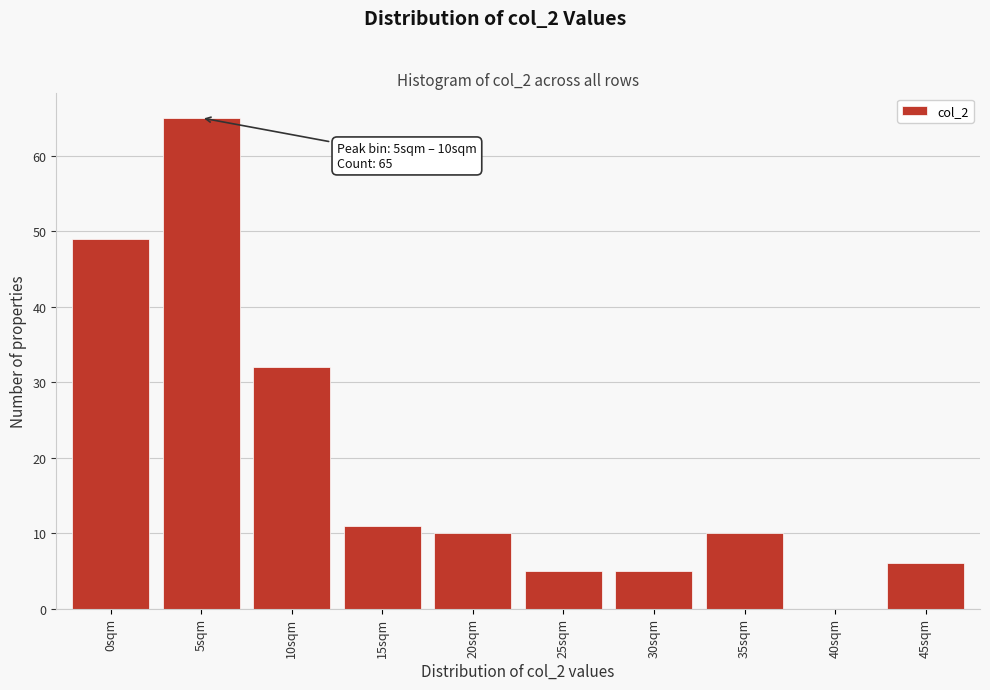

Reading right to left, transcribe all the data shown in this chart.

45sqm=6	40sqm=0	35sqm=10	30sqm=5	25sqm=5	20sqm=10	15sqm=11	10sqm=32	5sqm=65	0sqm=49